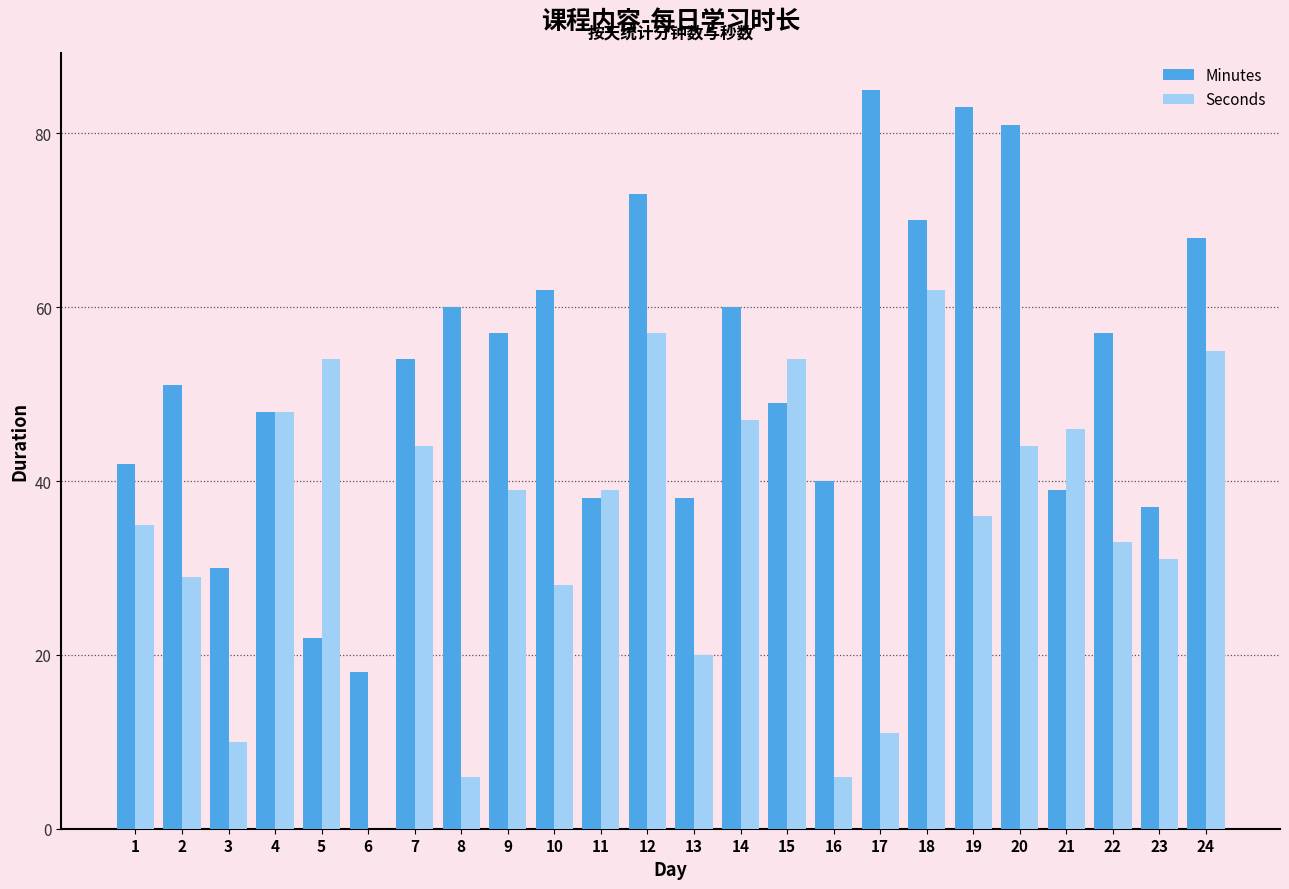

How many groups of bars are there?

24